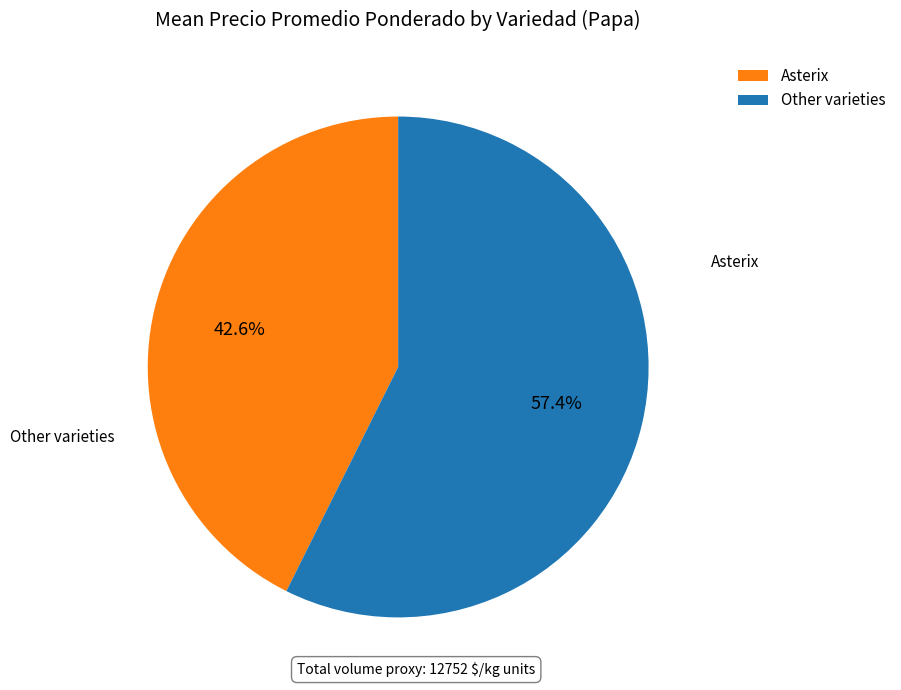

What percentage is NOT represented by Other varieties?

42.6%